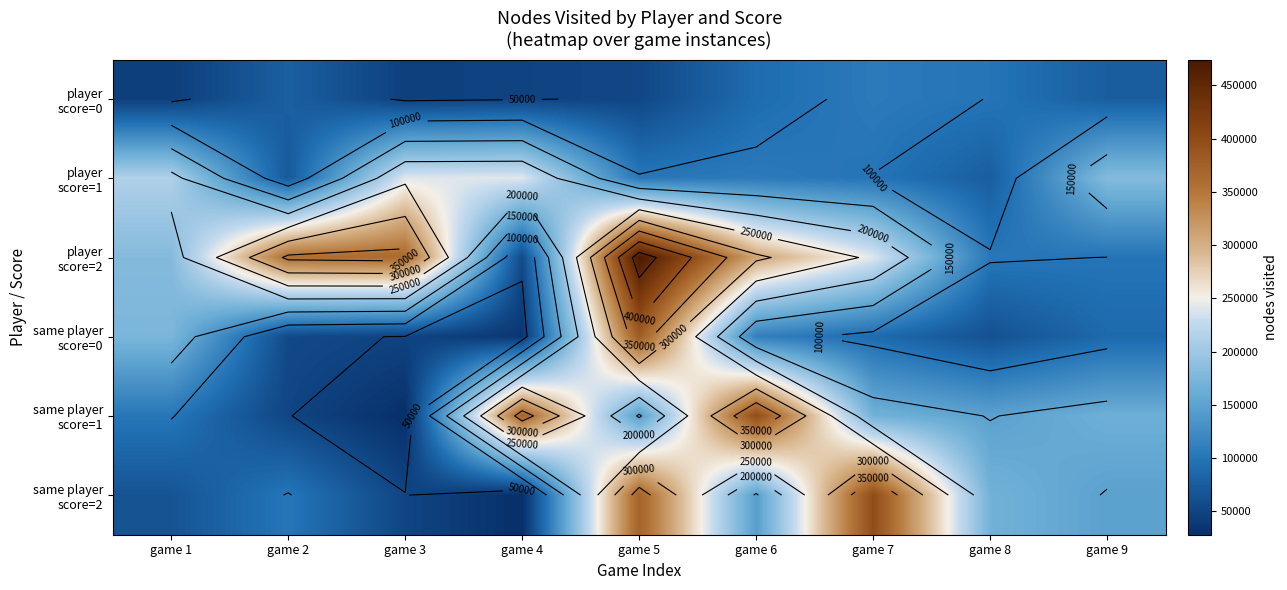

What is the total value across all series at game 3?

778223